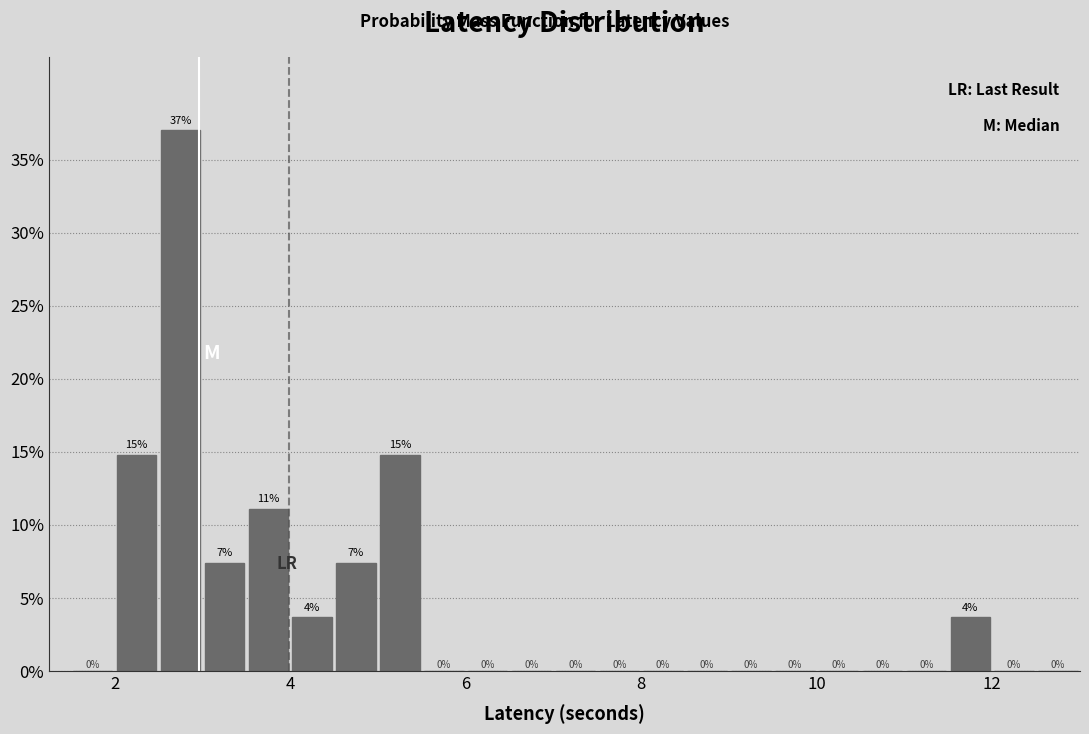

Around what value on the x-axis is the tallest bar? Give the approximate position of its centre, as read against the axis.

2.8